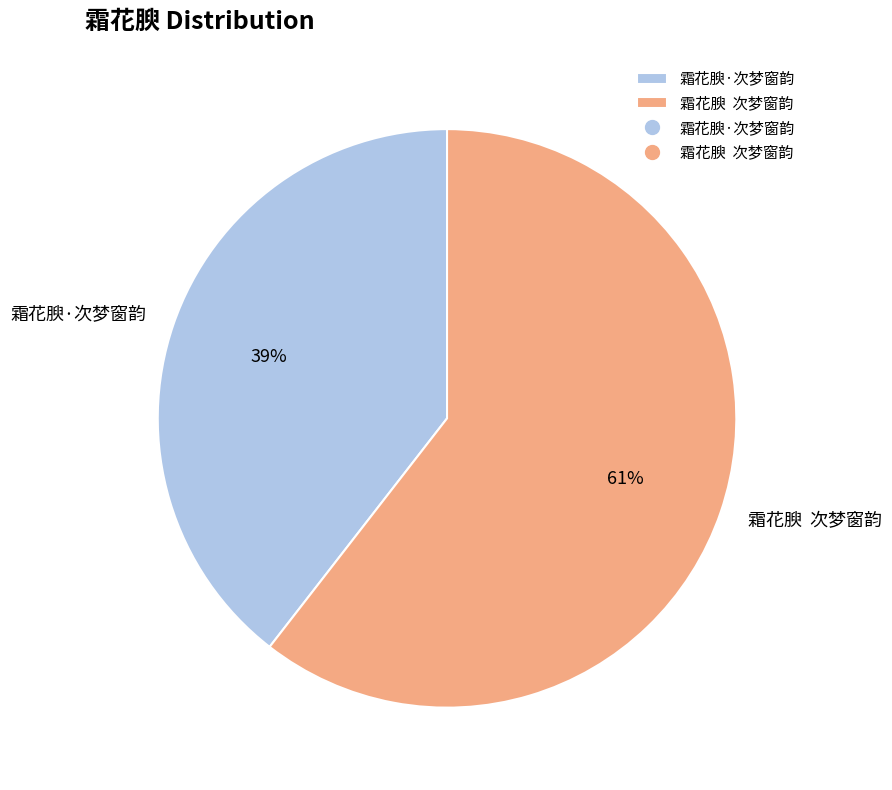

Between 霜花腴 次梦窗韵 and 霜花腴·次梦窗韵, which is larger?

霜花腴 次梦窗韵